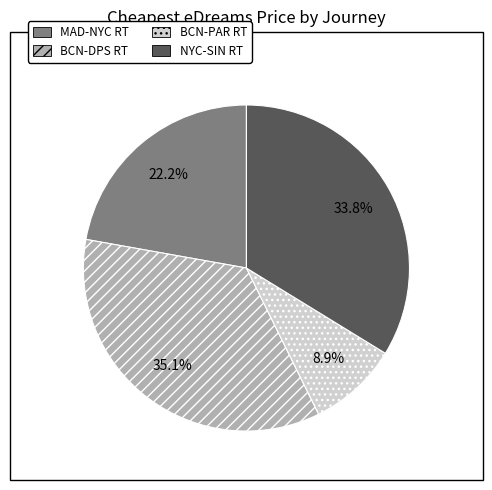

What percentage do BCN-PAR RT and MAD-NYC RT together represent?

31.1%